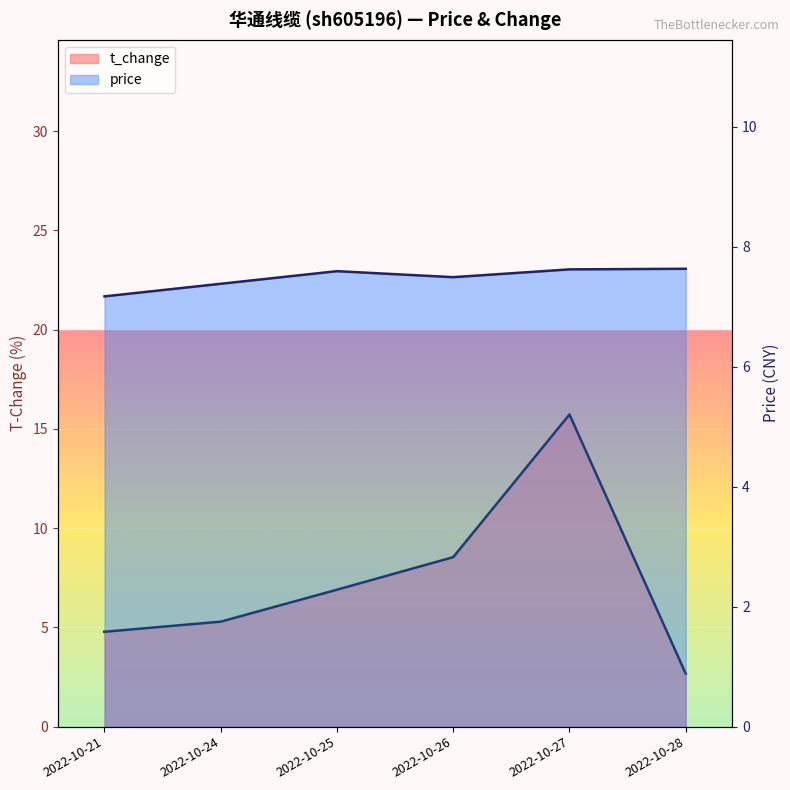

Which category has the highest value in the price series?

2022-10-28